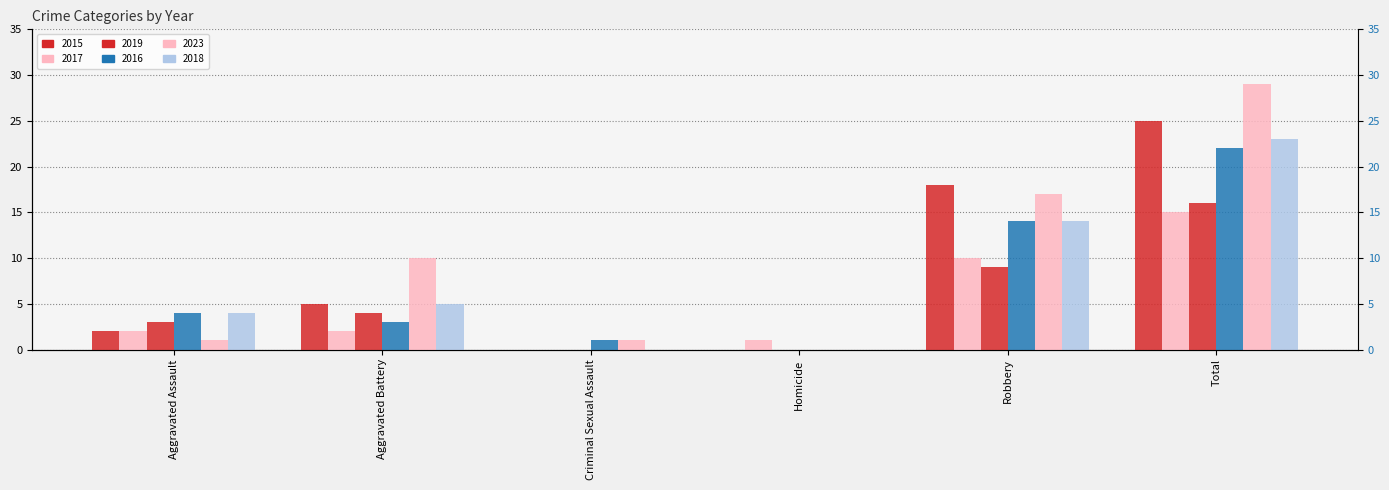

What position from the right is Robbery?

2